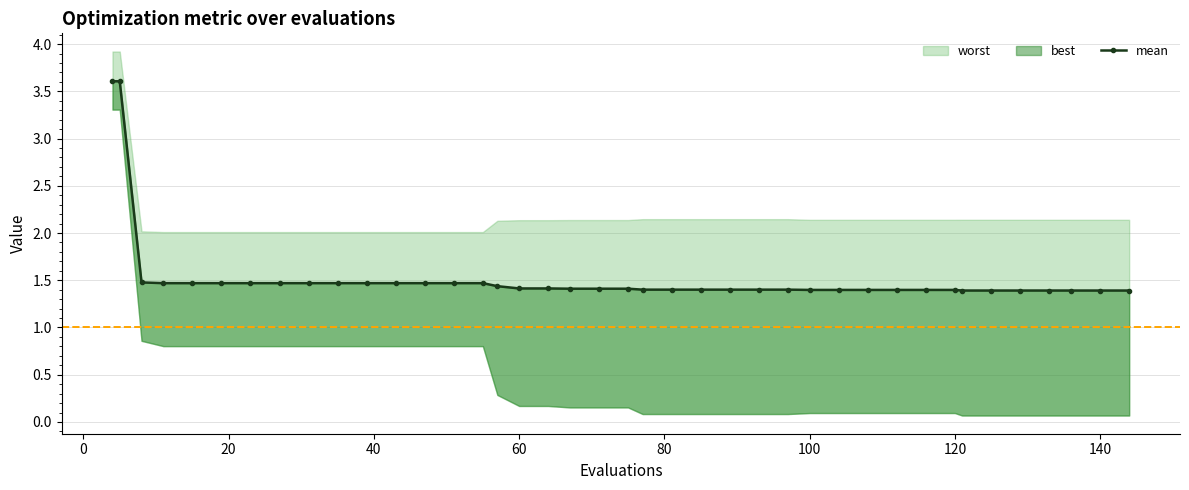

What is the difference between the maximum and minimum values?

2.2